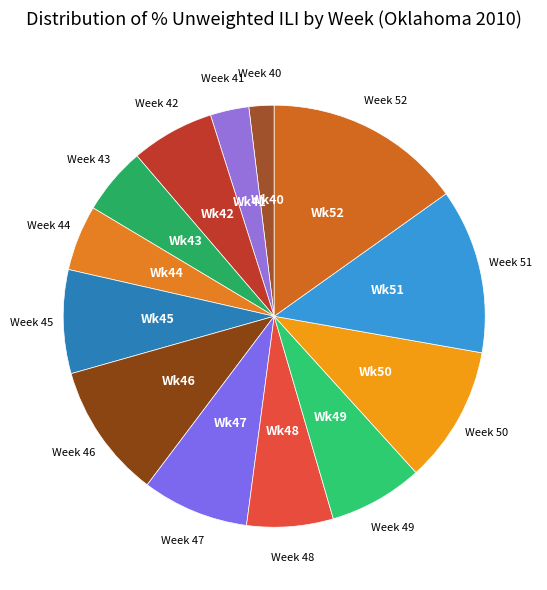

How many segments does this pie chart have?

13